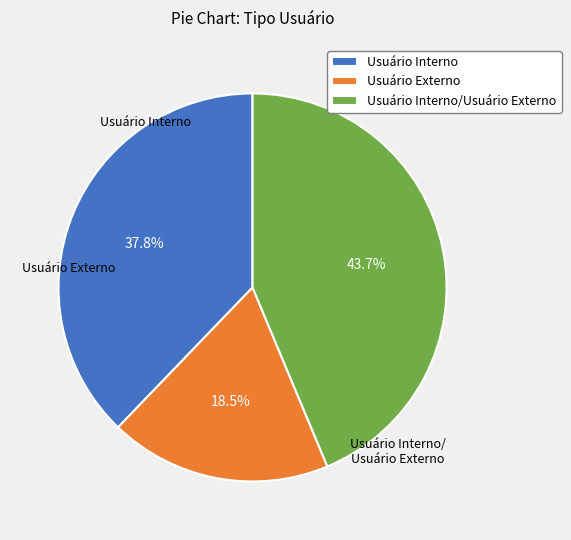

Is there a majority slice in this chart?

No